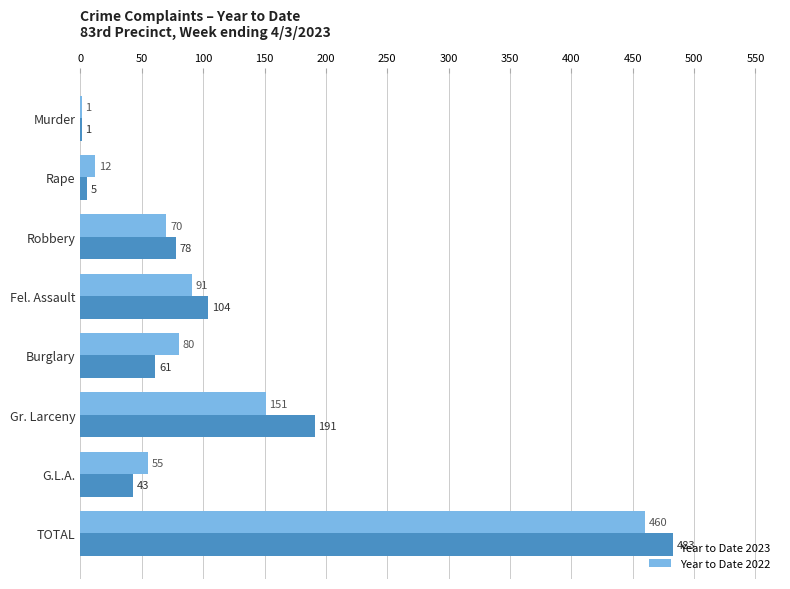

What are all the series names shown in the legend?

Year to Date 2023, Year to Date 2022